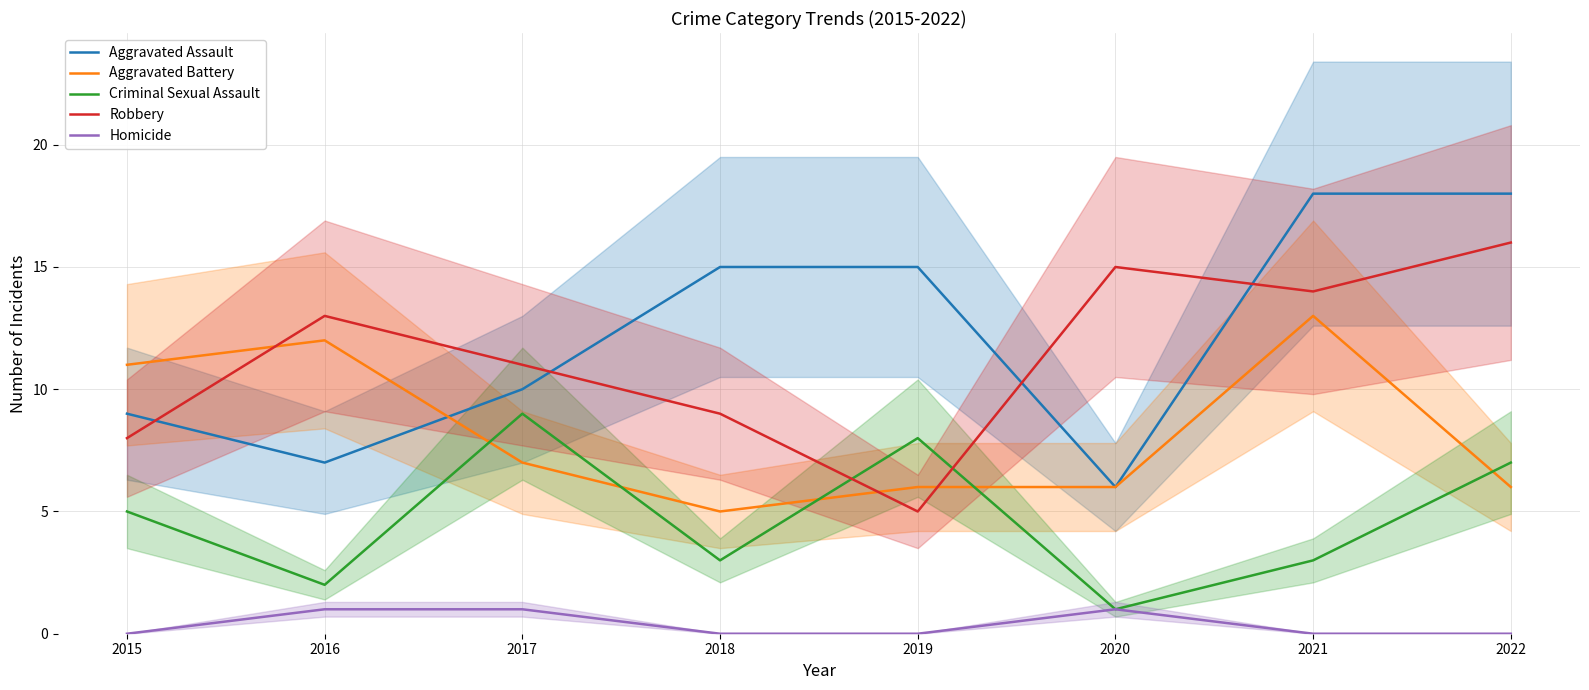

What is the spread (max minus min) of values at 2020?

14